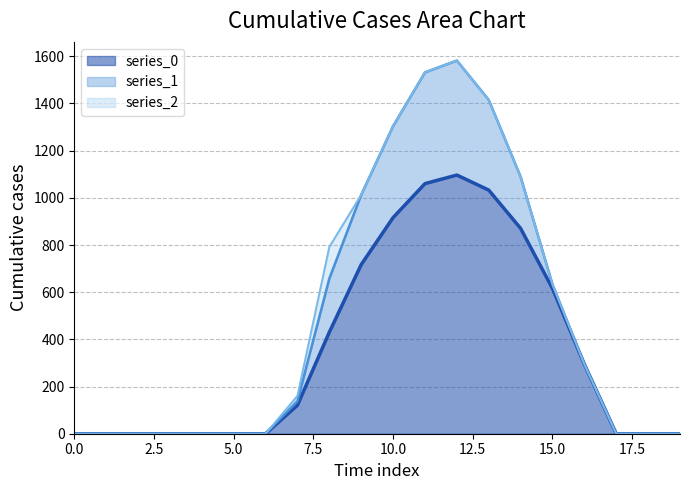

What is the average value of the series_2 series?

7.8